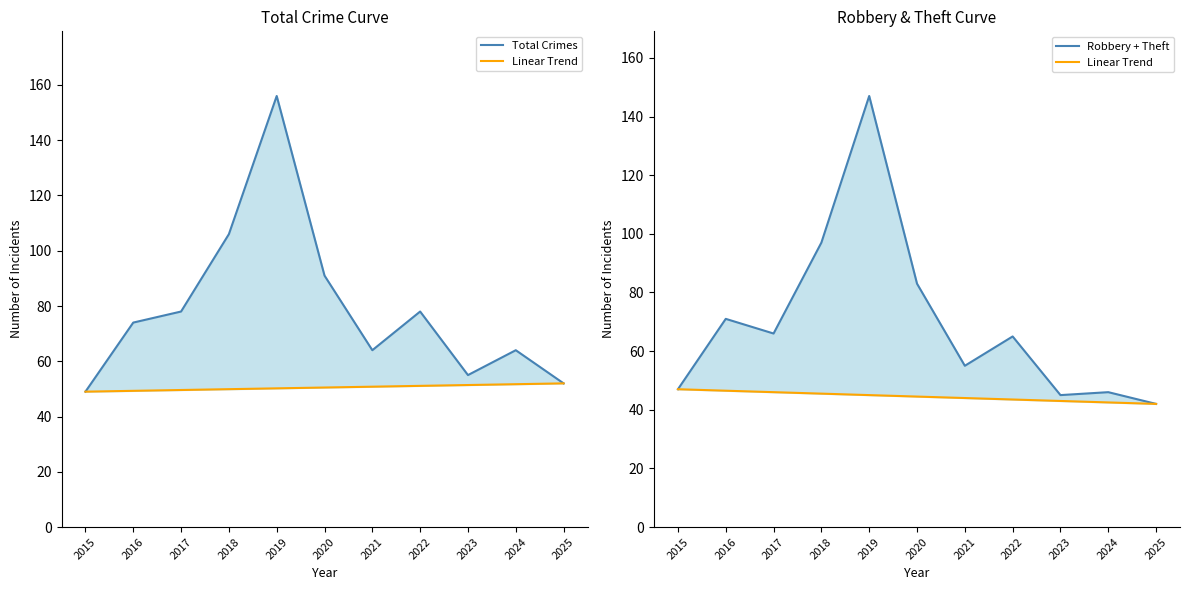

How many values in the Robbery + Theft series are below 65?

5